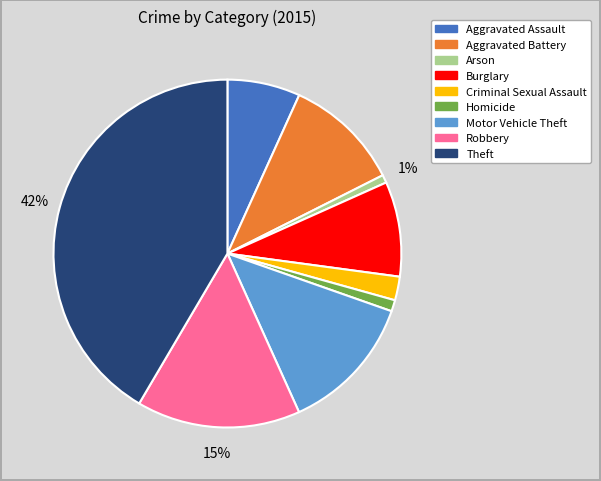

Combined, do Criminal Sexual Assault and Robbery account for over 50%?

No